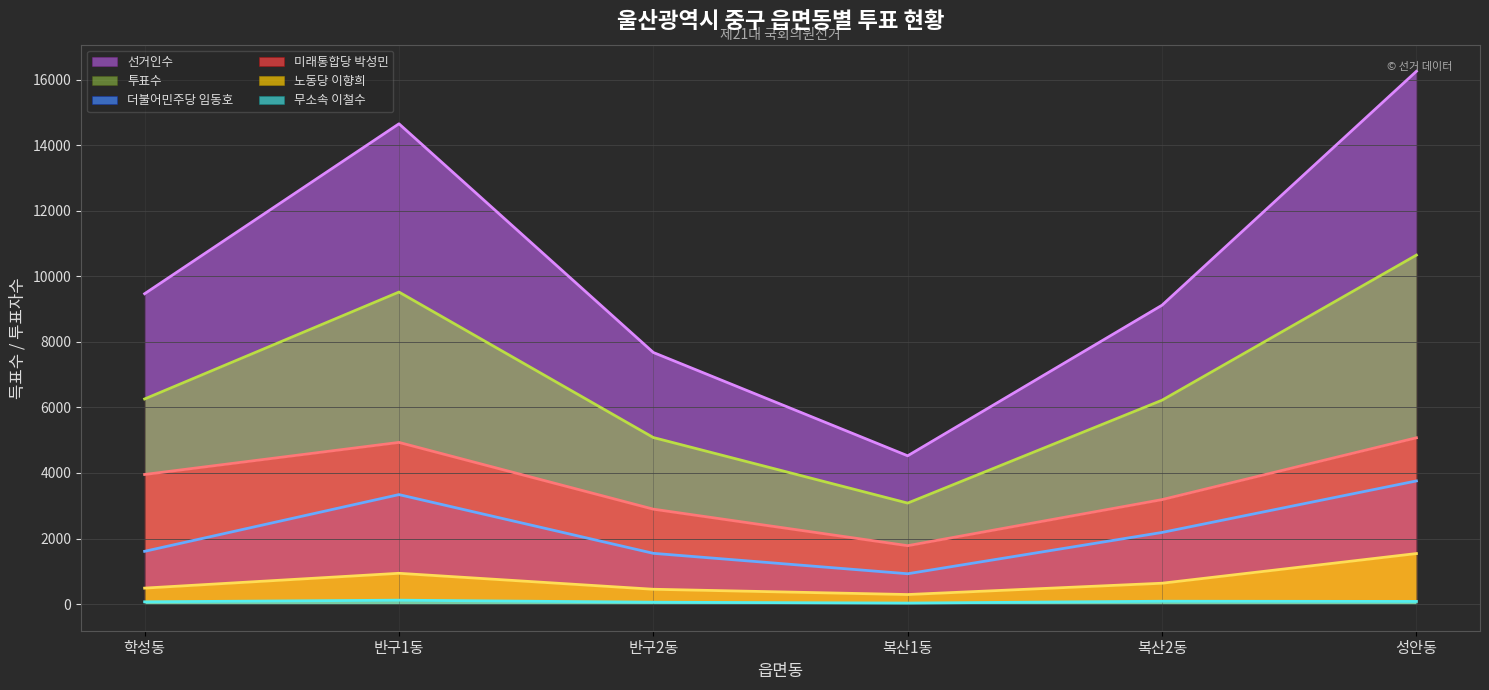

What is the minimum value shown in the chart?

31